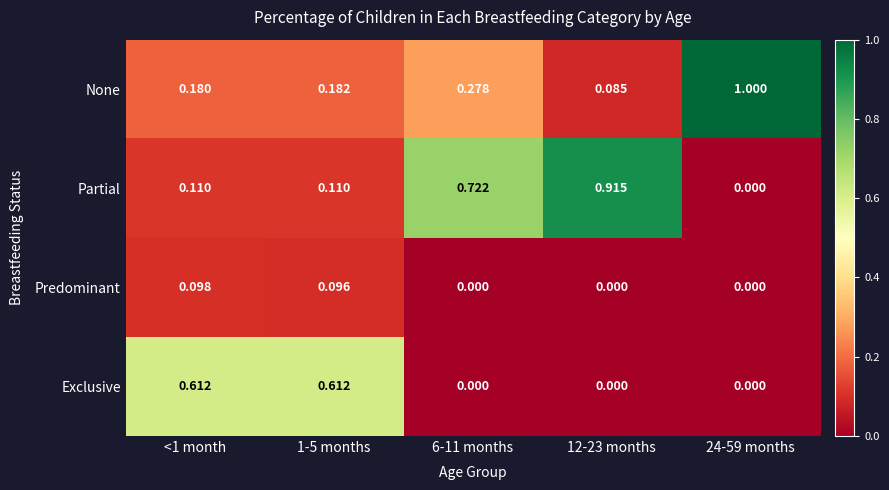

Which series has the largest total across all categories?

Partial